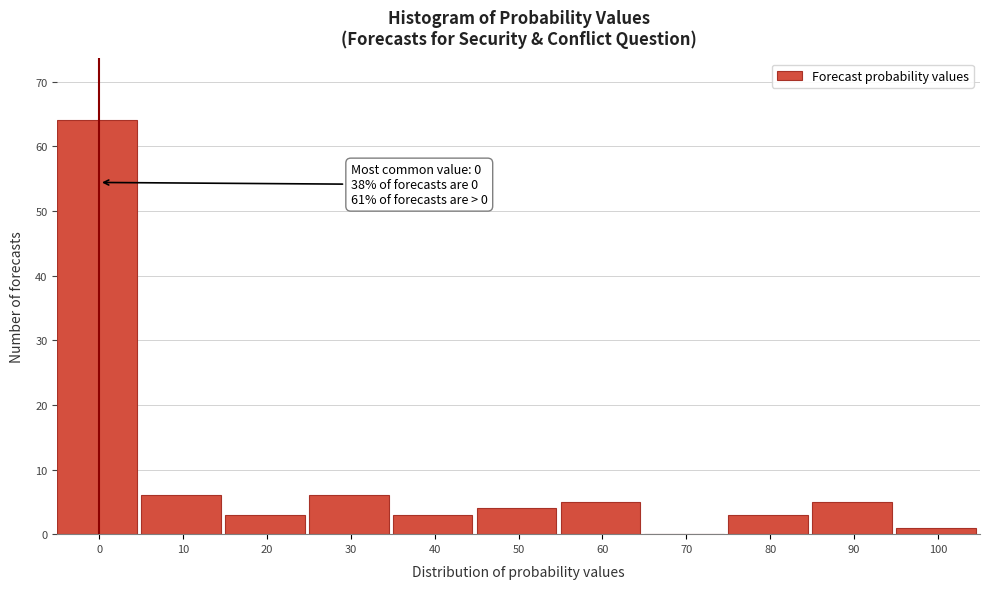

Reading left to right, list all the values displayed in this chart.

0=64	10=6	20=3	30=6	40=3	50=4	60=5	70=0	80=3	90=5	100=1